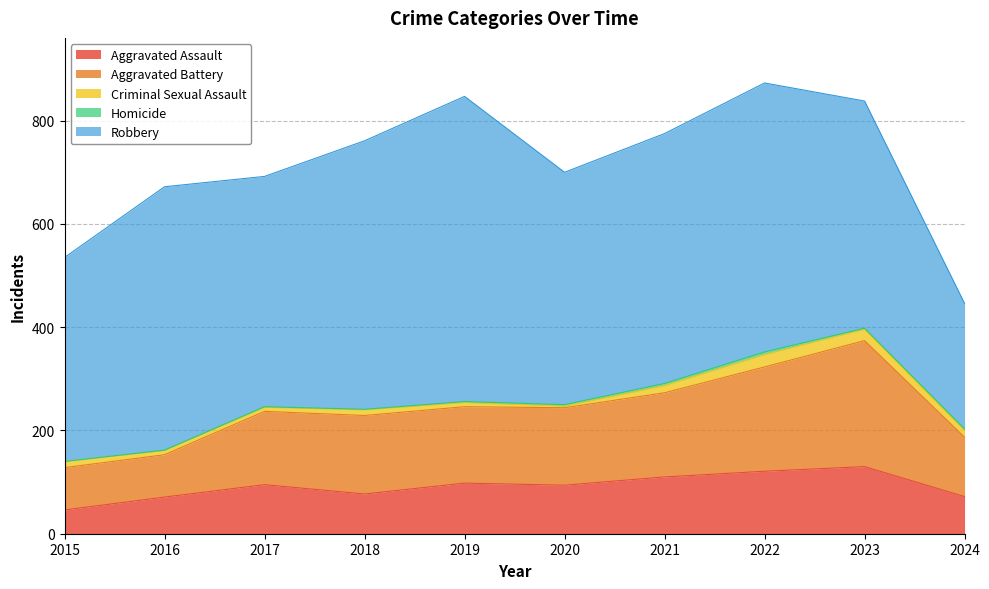

What is the difference between the highest and lowest values at 2022?

516